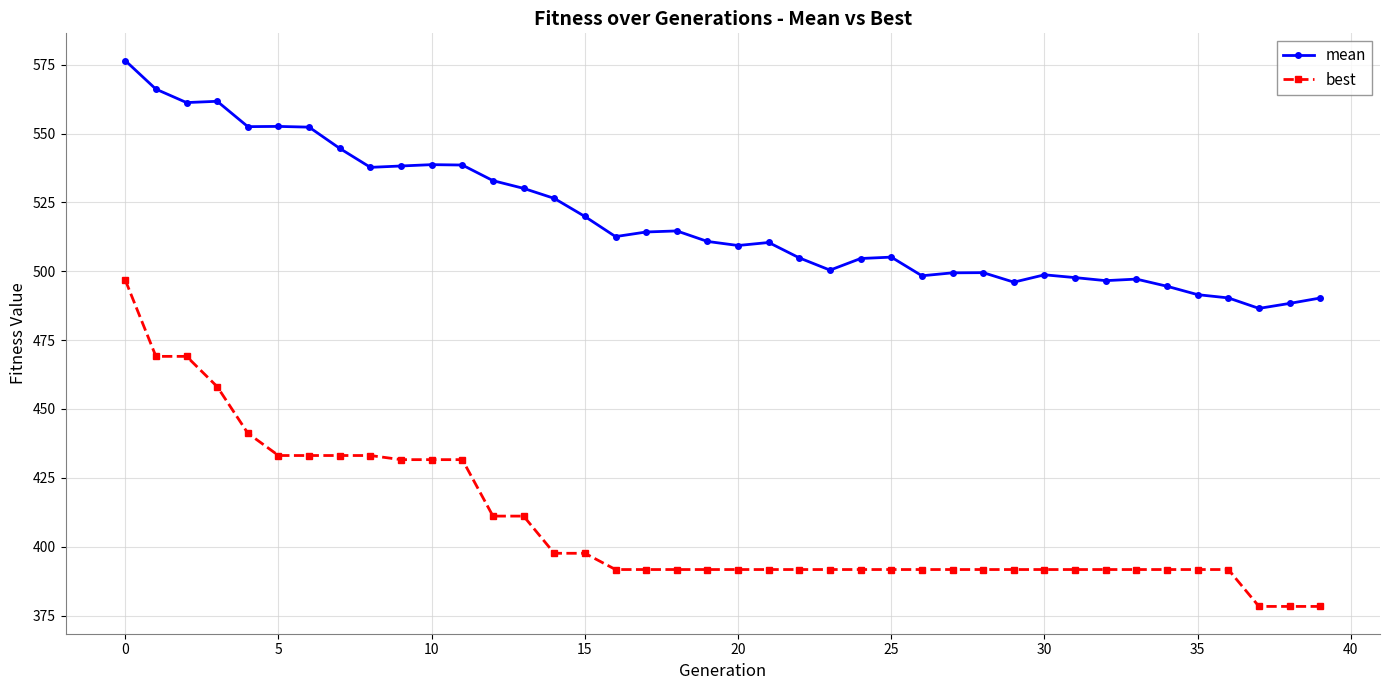

Which series has the largest total across all categories?

mean